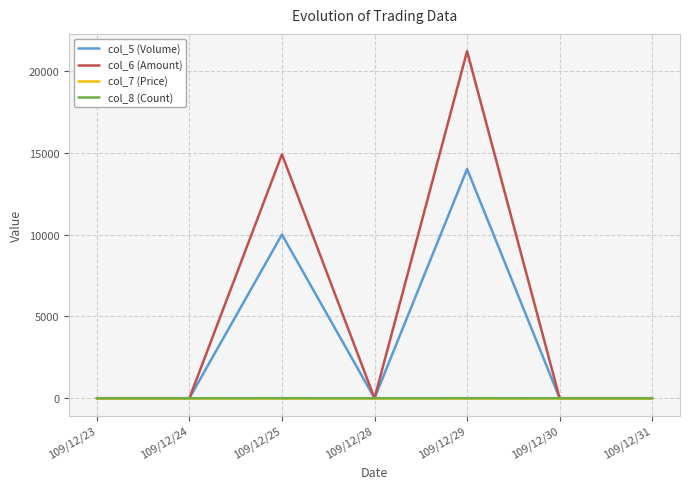

What is the greatest value displayed?

21200